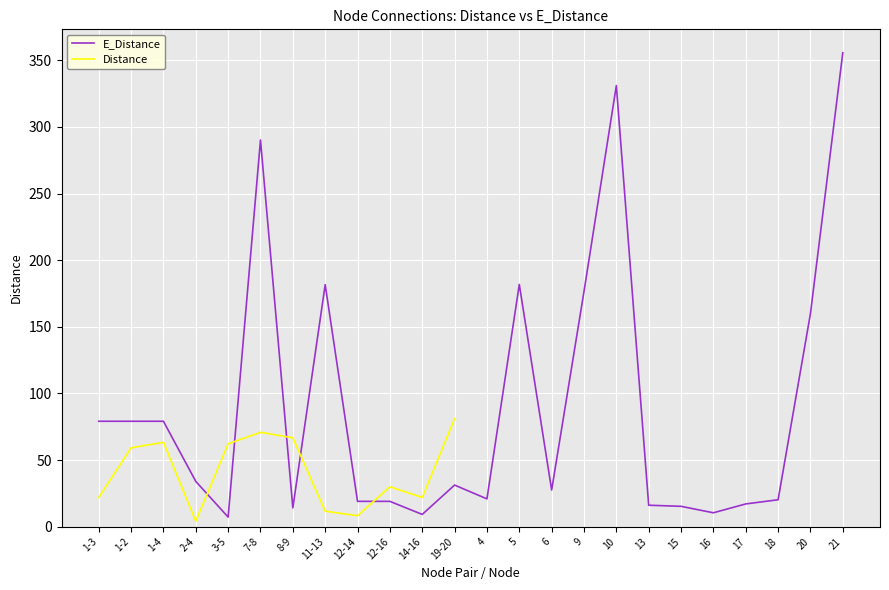

Count the number of values greater than 31.

12